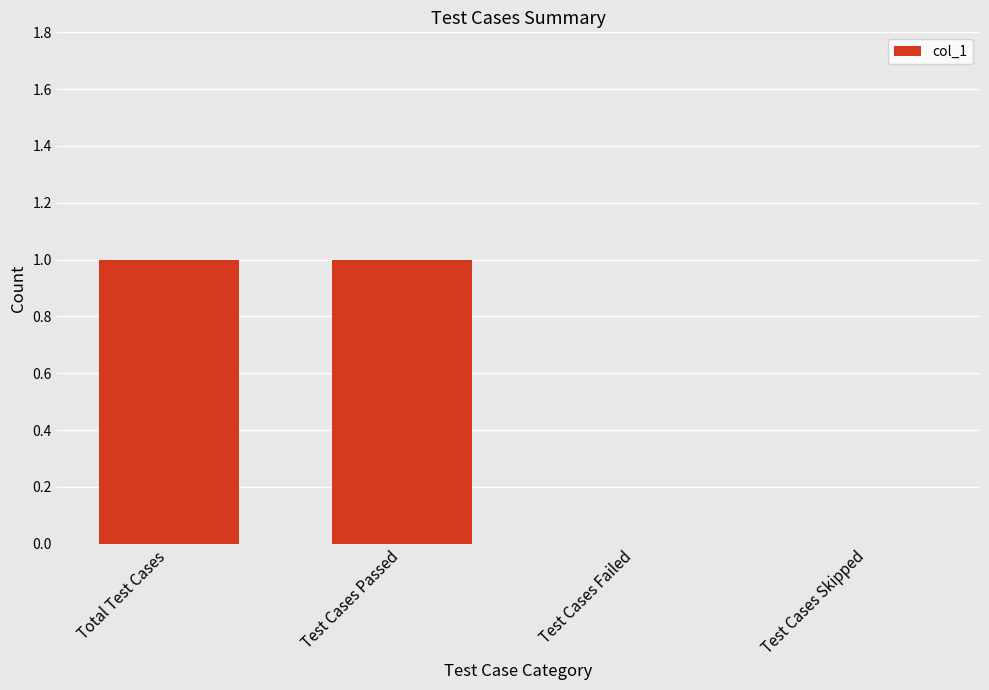

True or false: the data shows 1 at Test Cases Skipped.

False